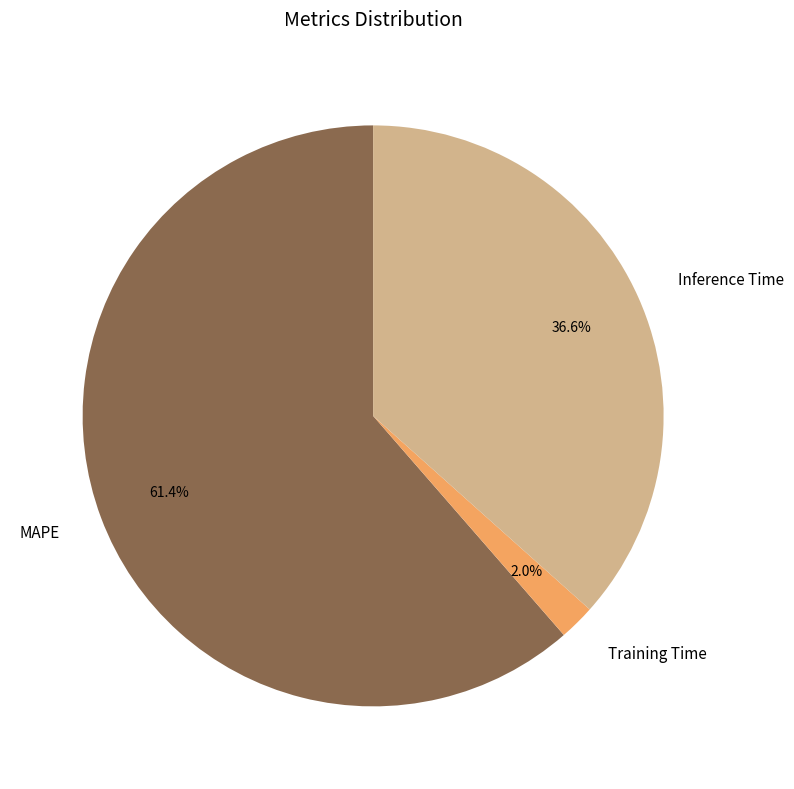

Is it true that MAPE is 61% of the pie?

True